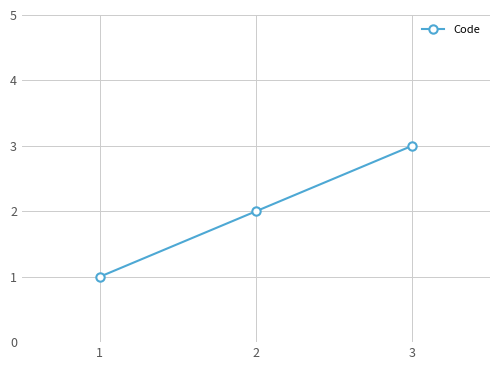

Rank the categories by value from lowest to highest.

1, 2, 3